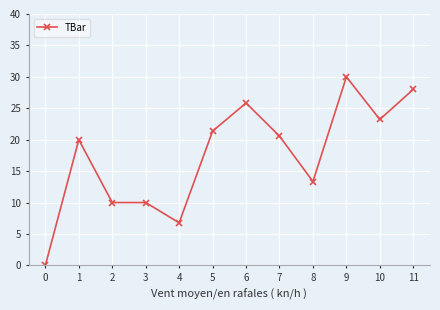

True or false: the data has more than 0 interior local peaks.

True